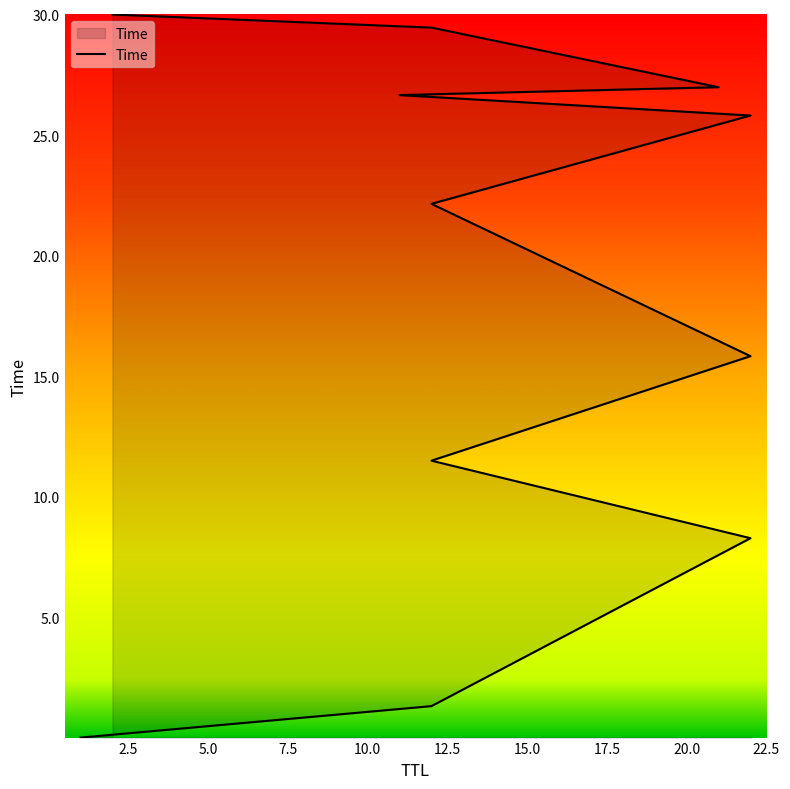

What is the label of the 2nd point from the left?

12